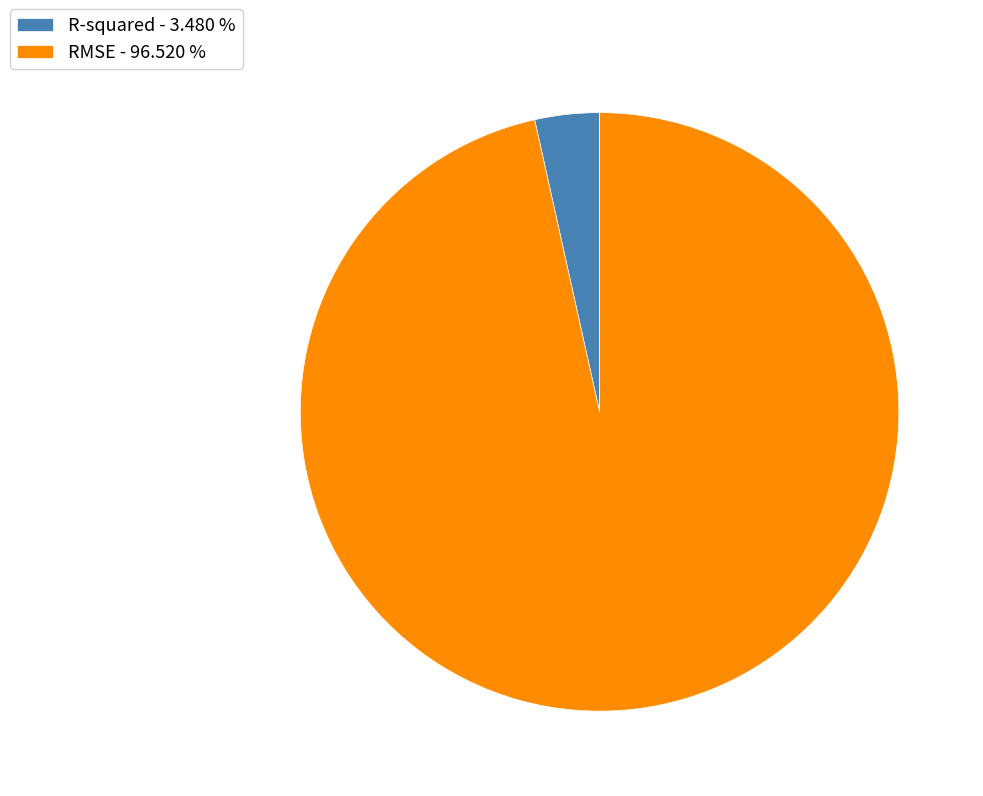

How many slices are in this pie chart?

2